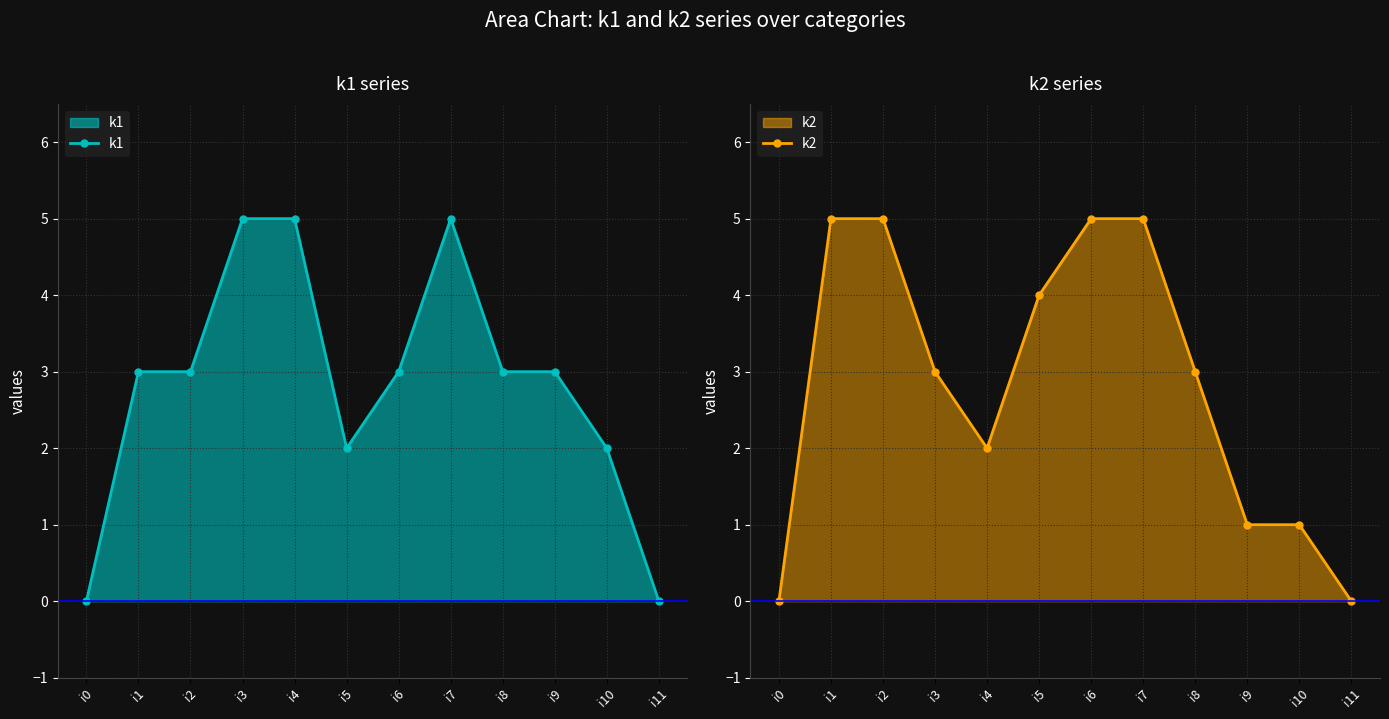

Reading right to left, what are all the values shown in this chart?

k1: i11=0	i10=2	i9=3	i8=3	i7=5	i6=3	i5=2	i4=5	i3=5	i2=3	i1=3	i0=0
k2: i11=0	i10=1	i9=1	i8=3	i7=5	i6=5	i5=4	i4=2	i3=3	i2=5	i1=5	i0=0